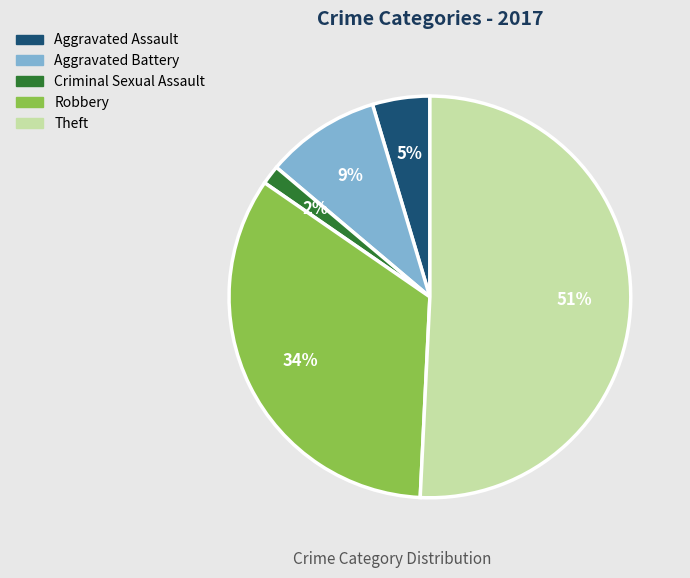

To the nearest percent, what is the average slice percentage?

20%